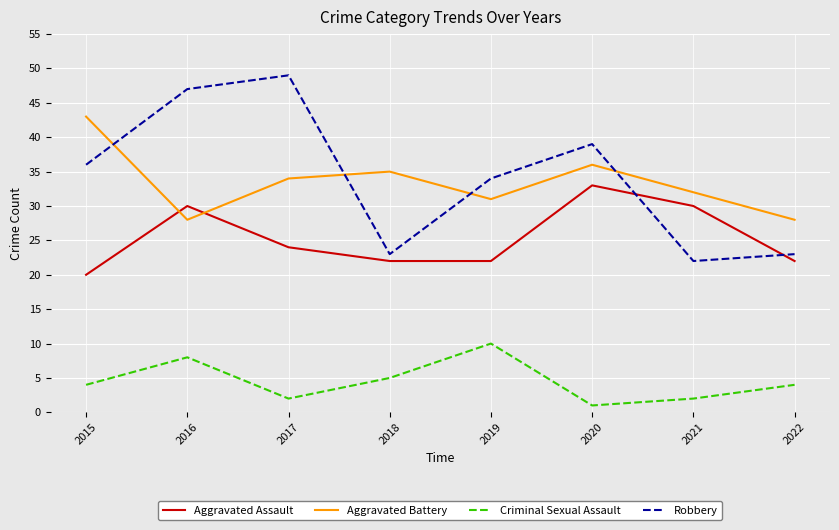

True or false: Criminal Sexual Assault and Robbery intersect in this chart.

False